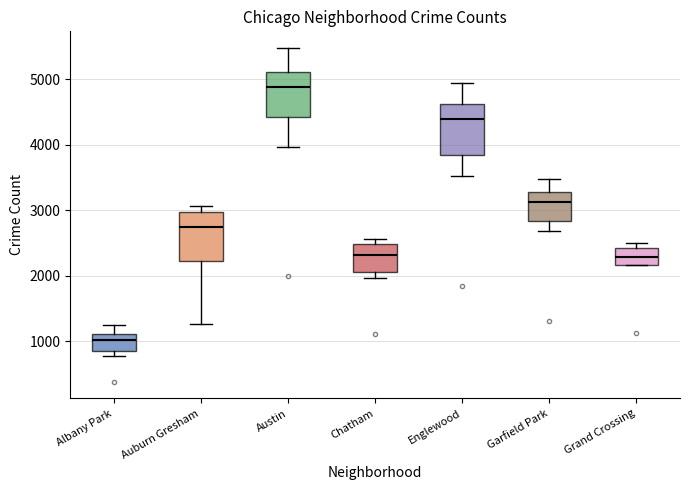

Which box has the lowest median line?

Albany Park